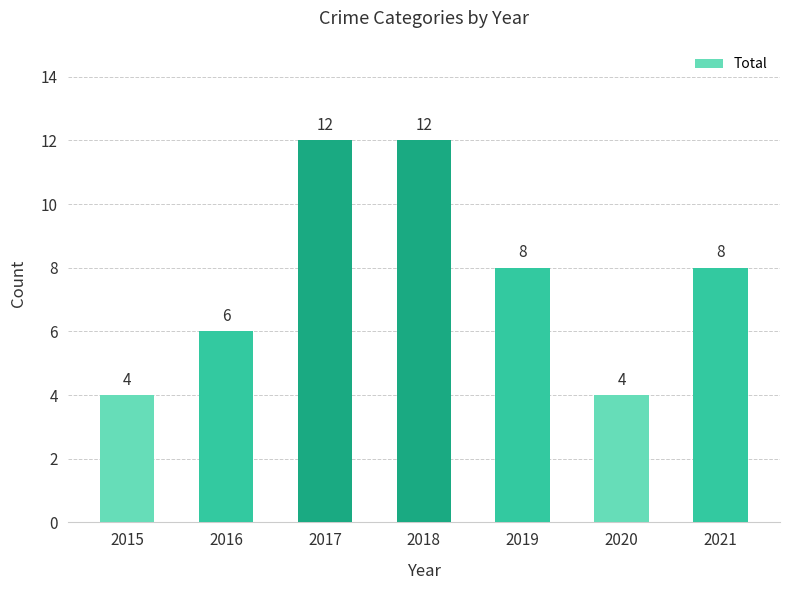

Reading right to left, transcribe all the data shown in this chart.

8	4	8	12	12	6	4